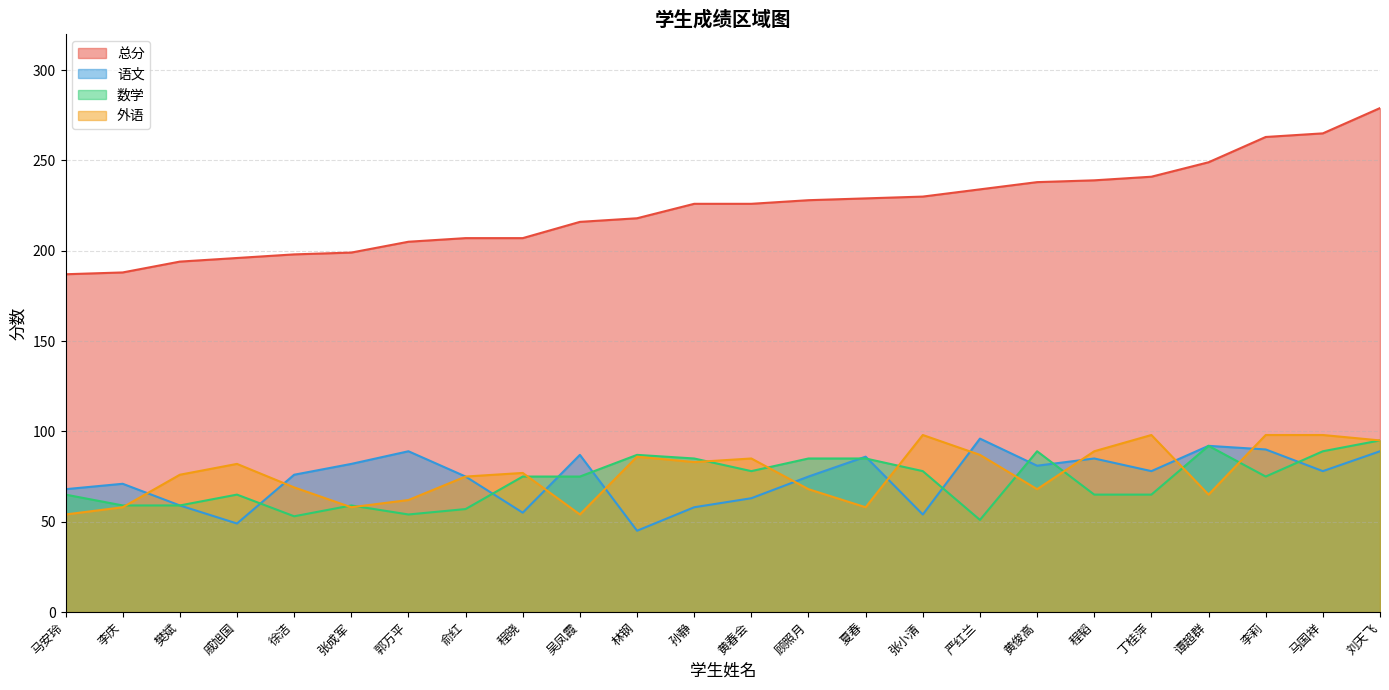

True or false: 数学 and 总分 intersect in this chart.

False